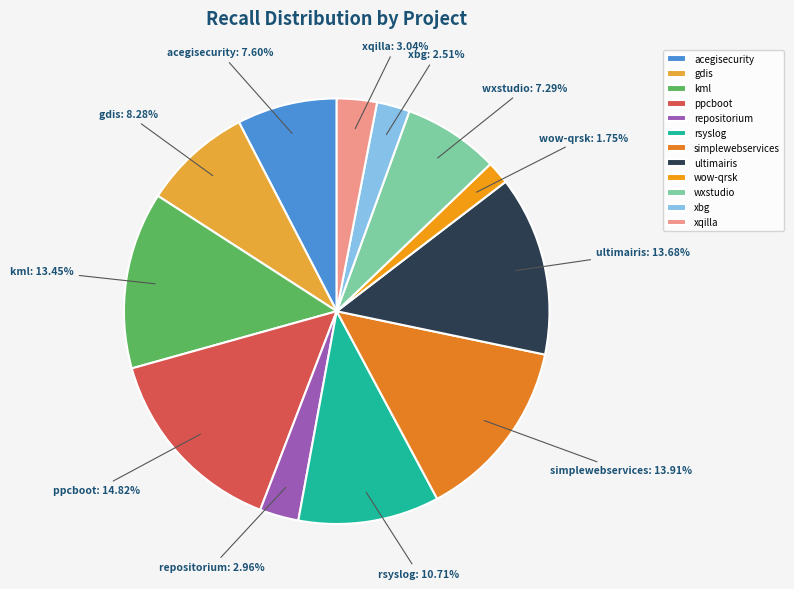

Between ppcboot and wxstudio, which is larger?

ppcboot